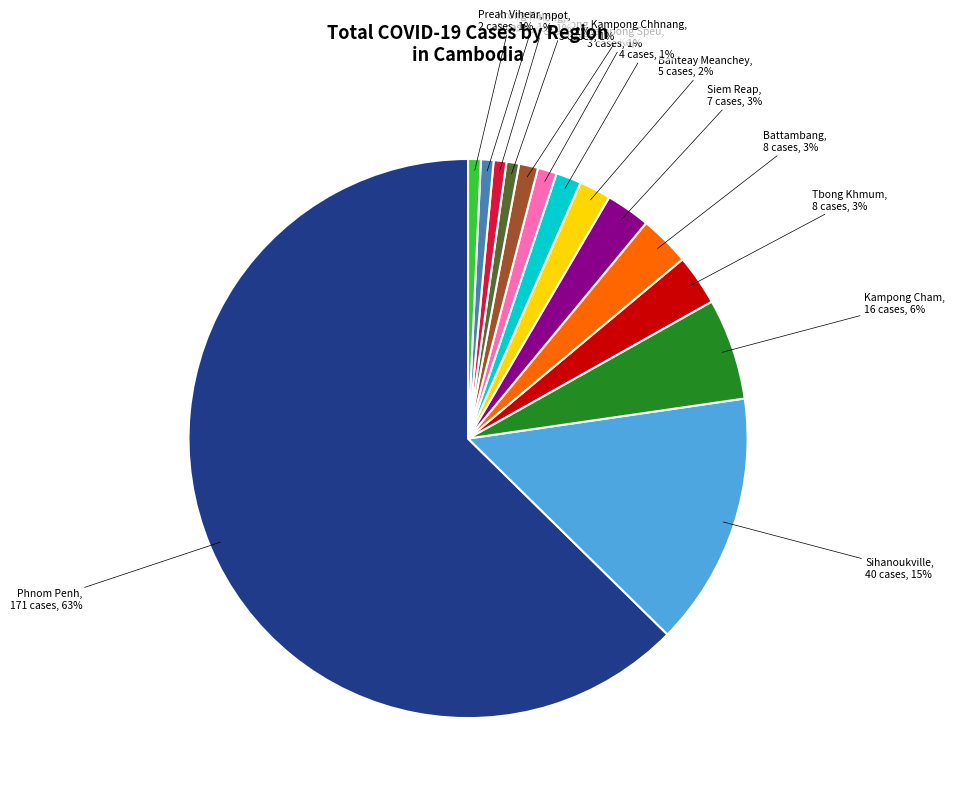

How many segments does this pie chart have?

14